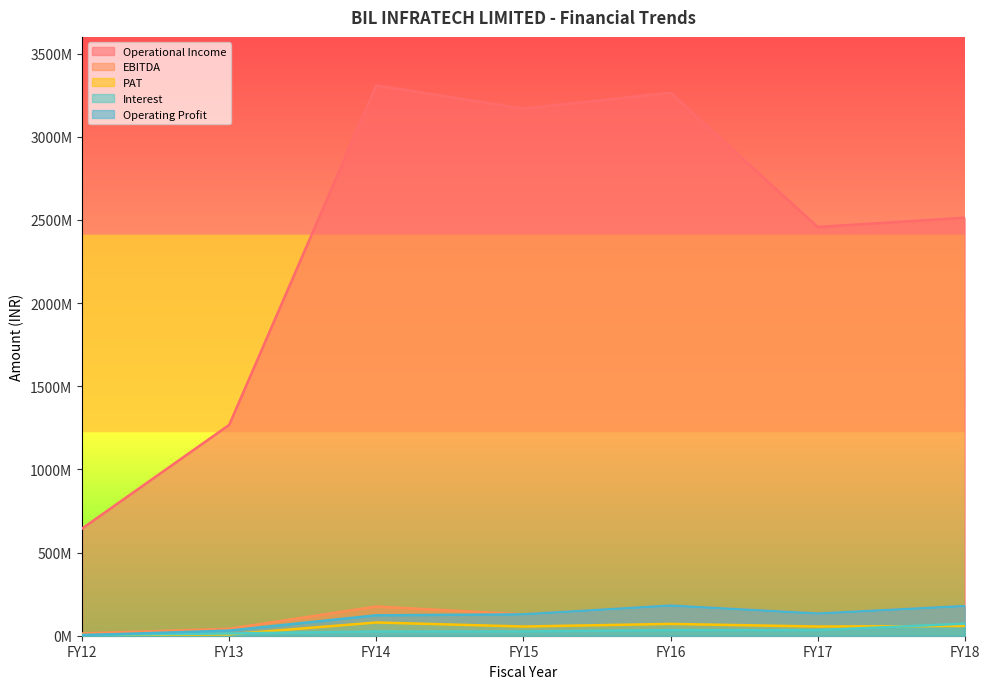

Which has a higher value, FY14 or FY16?

FY14